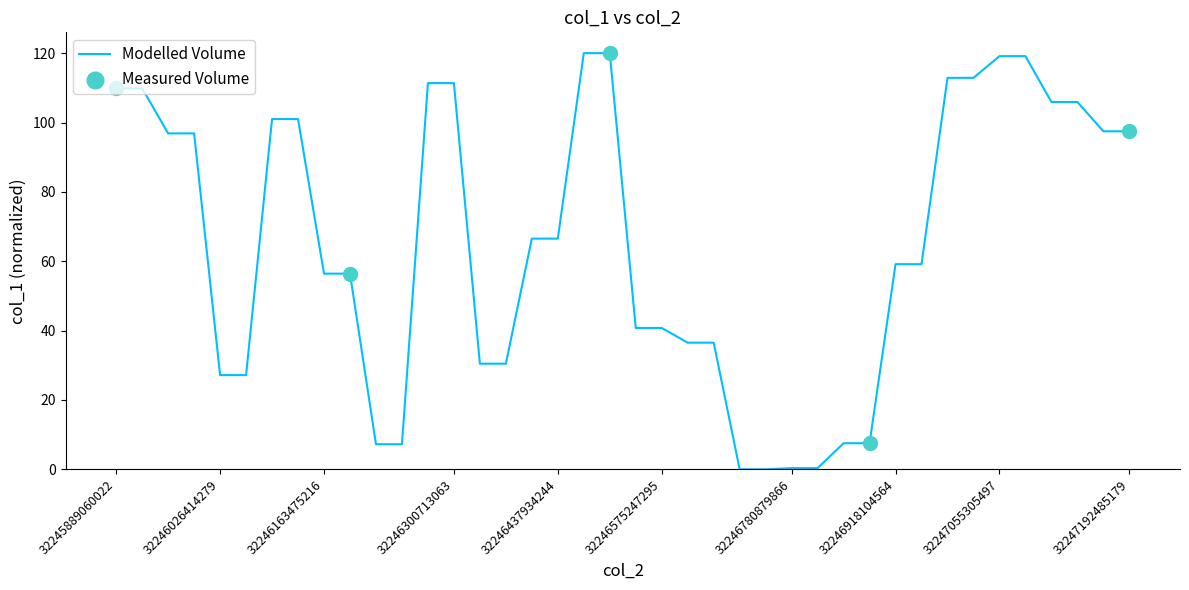

What is the difference between the maximum and minimum values?

120.0